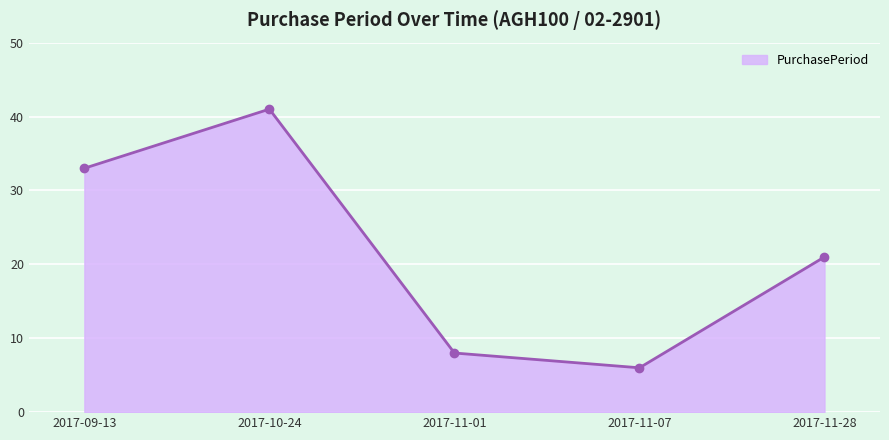

Reading left to right, list all the values displayed in this chart.

33	41	8	6	21